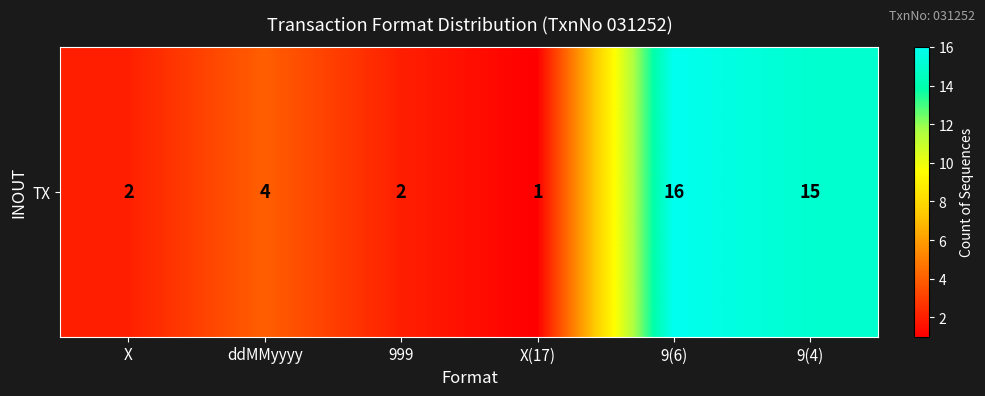

Reading right to left, extract all data points from this chart.

15	16	1	2	4	2